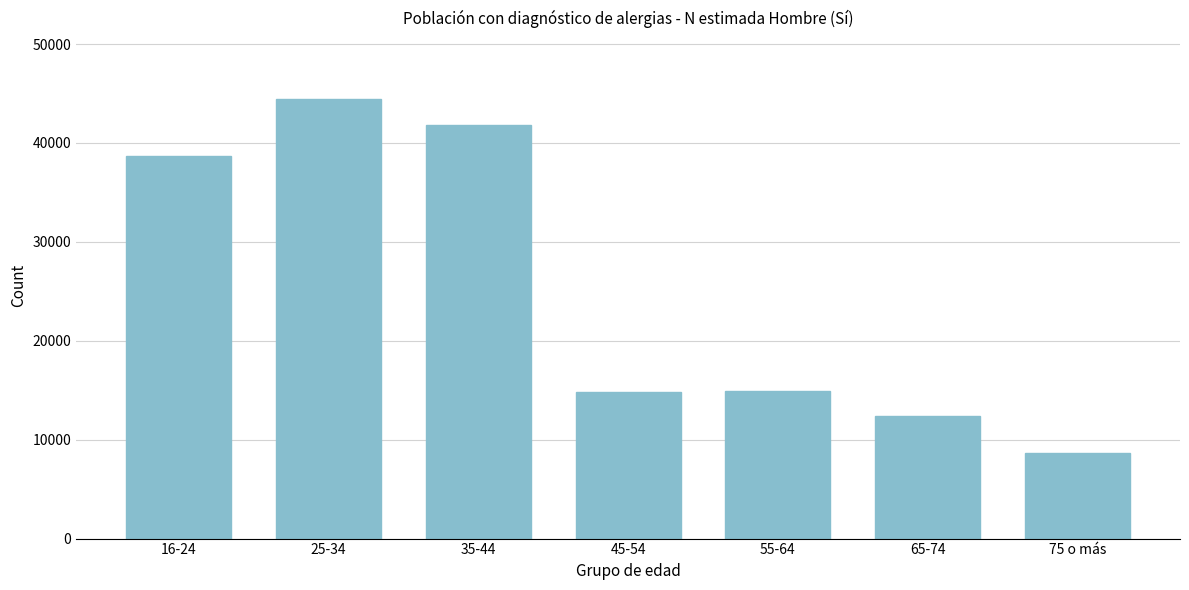

What is the change in value from 35-44 to 75 o más?

-33225